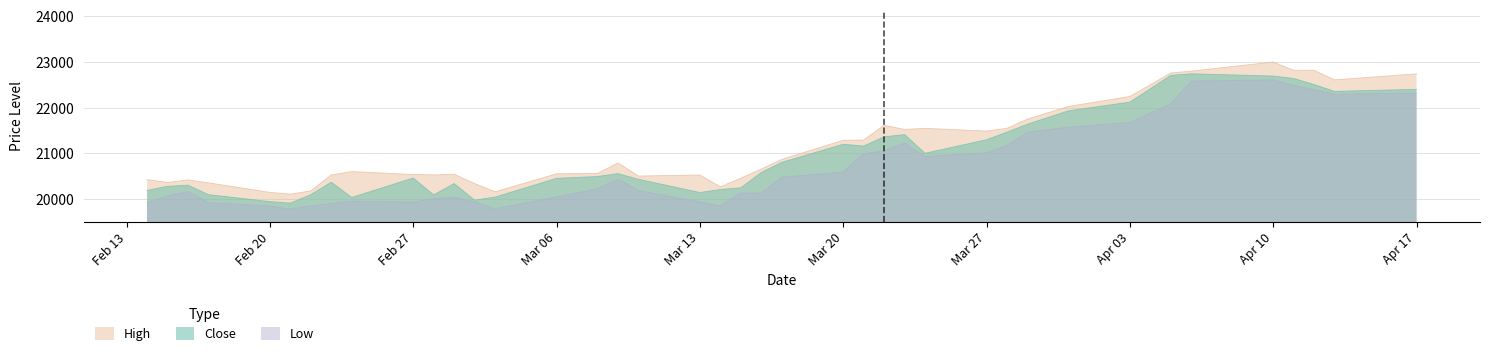

At which category does the chart reach its minimum across all series?

2023-02-21